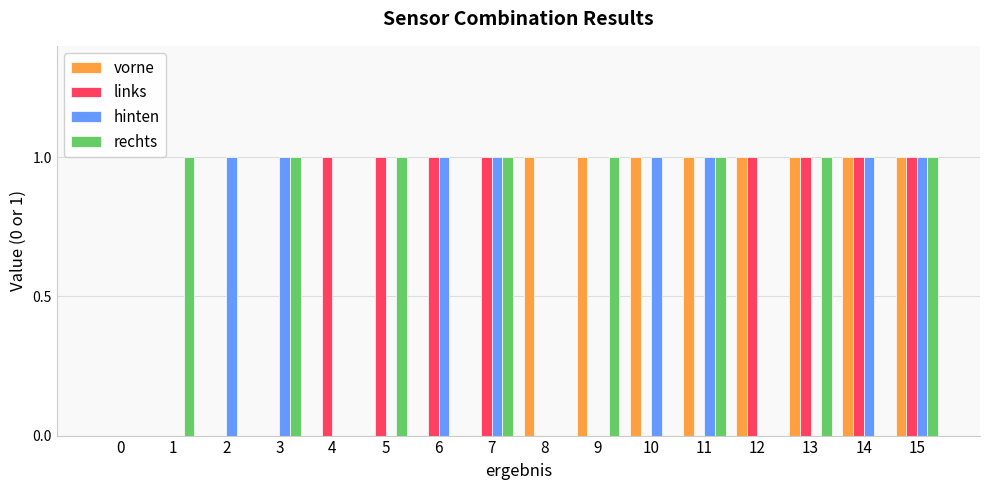

Does the chart contain stacked bars?

No